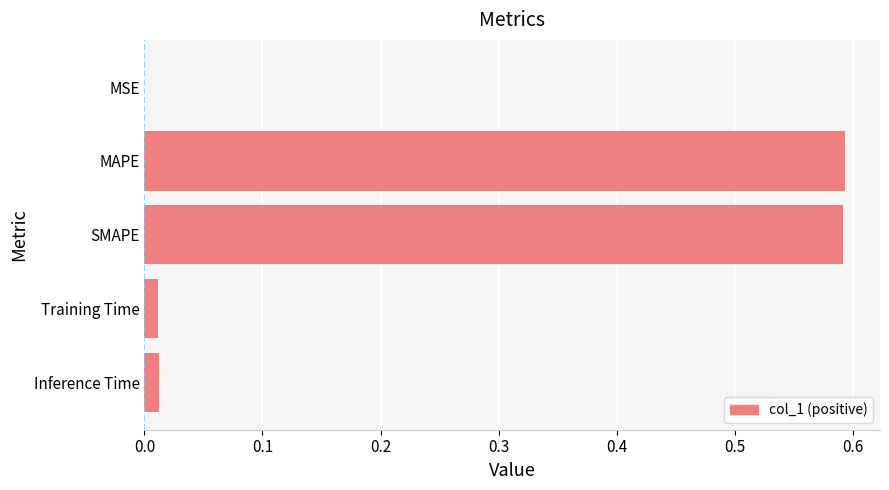

What is the sum of all values?

1.2